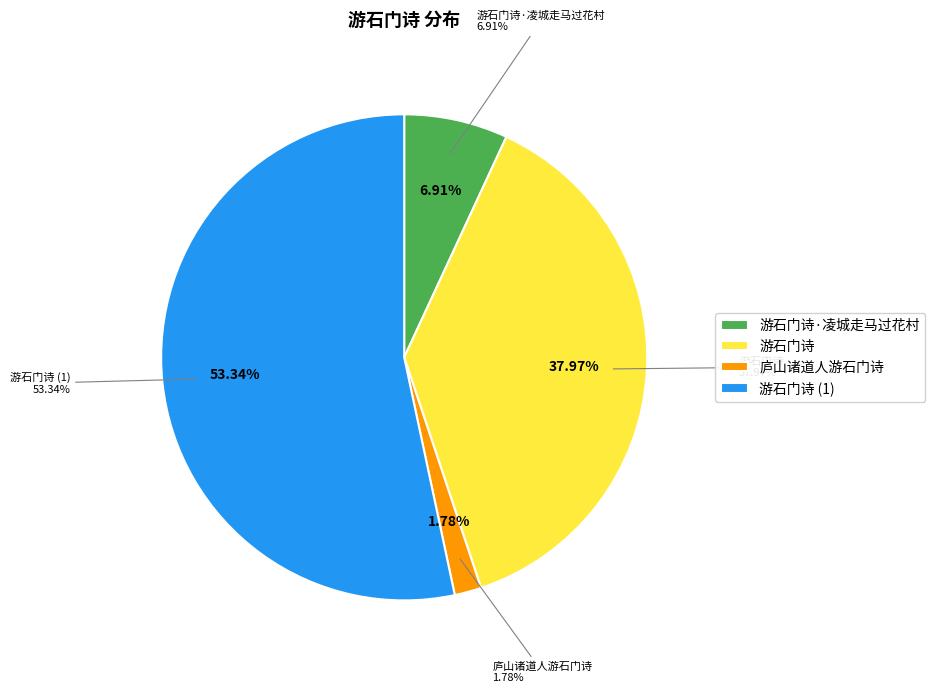

Between 游石门诗·凌城走马过花村 and 庐山诸道人游石门诗, which is larger?

游石门诗·凌城走马过花村